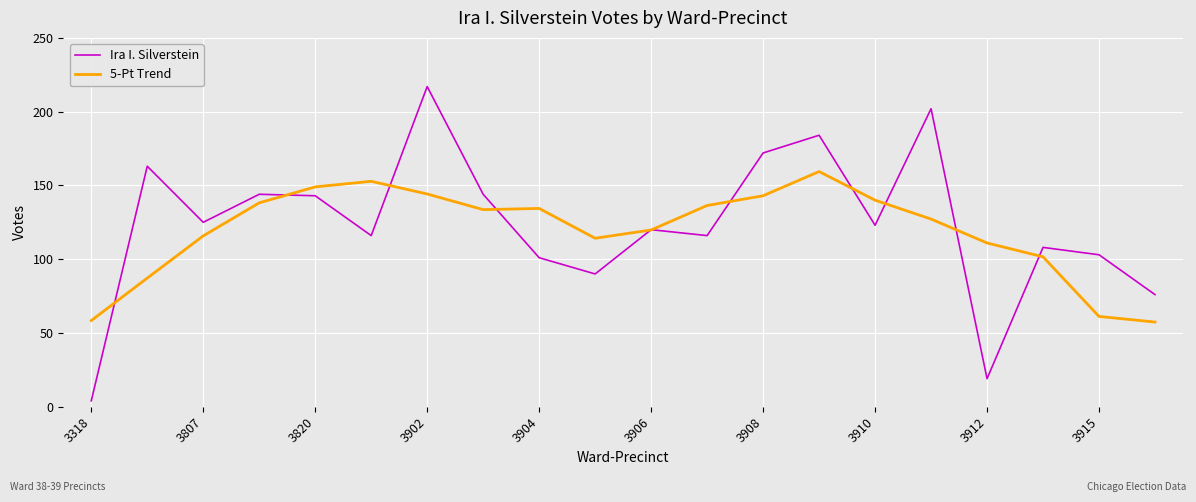

What are all the series names shown in the legend?

Ira I. Silverstein, 5-Pt Trend